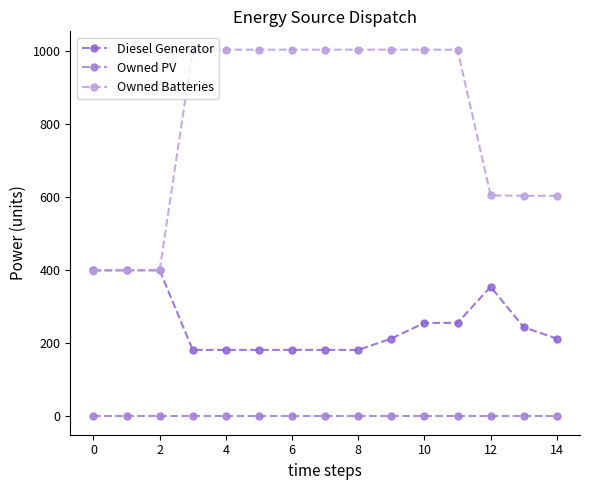

How many categories are shown in the chart?

15